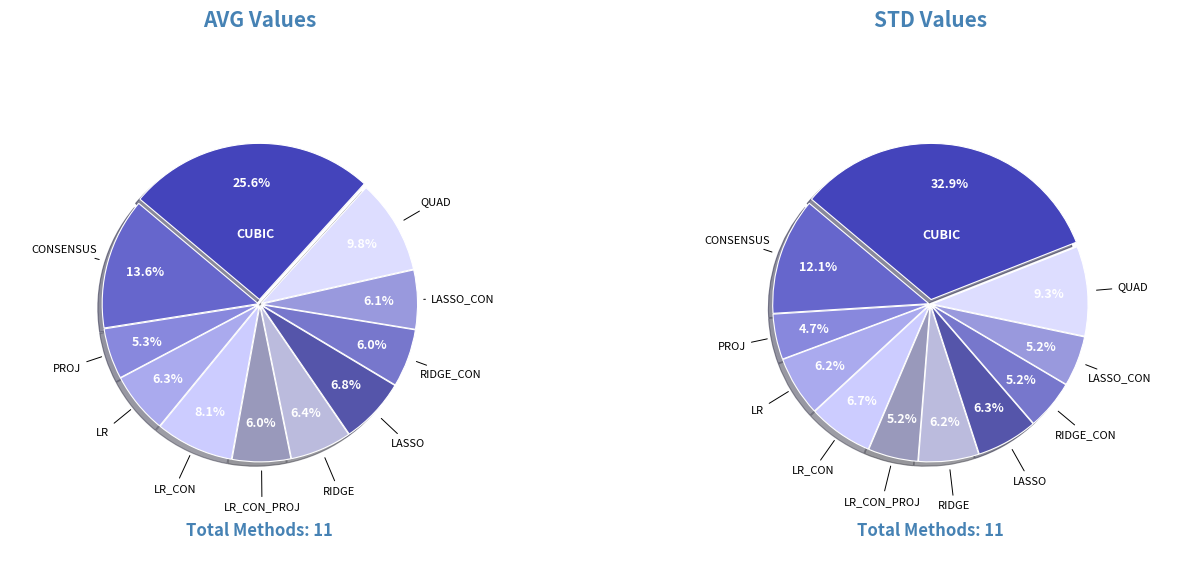

True or false: PROJ accounts for 5% of the total.

True